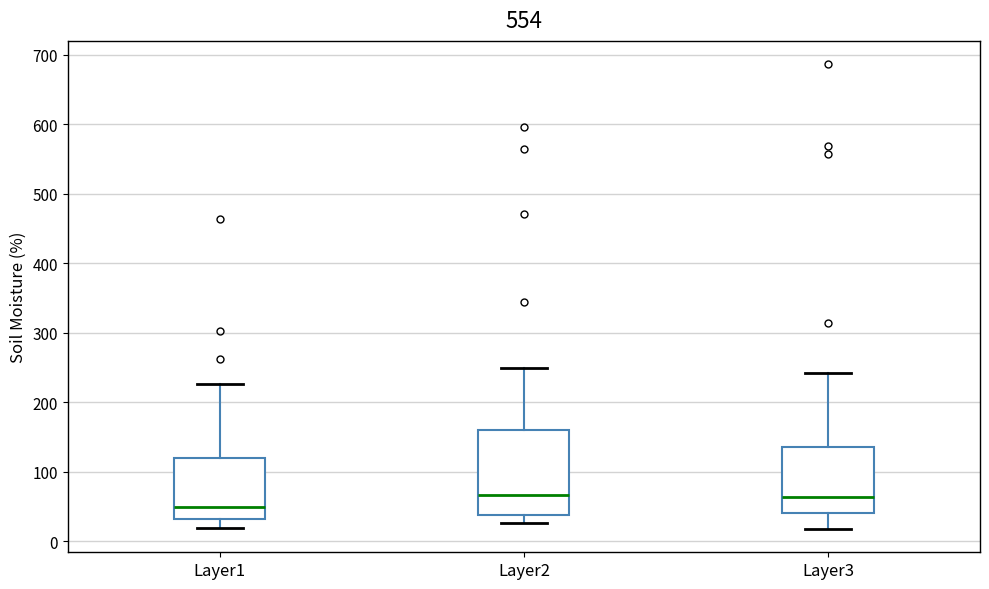

Where does the lower whisker of the box for Layer1 end on the y-axis? The values are not printed on the chart, so give them approximately, as read against the axis.

20